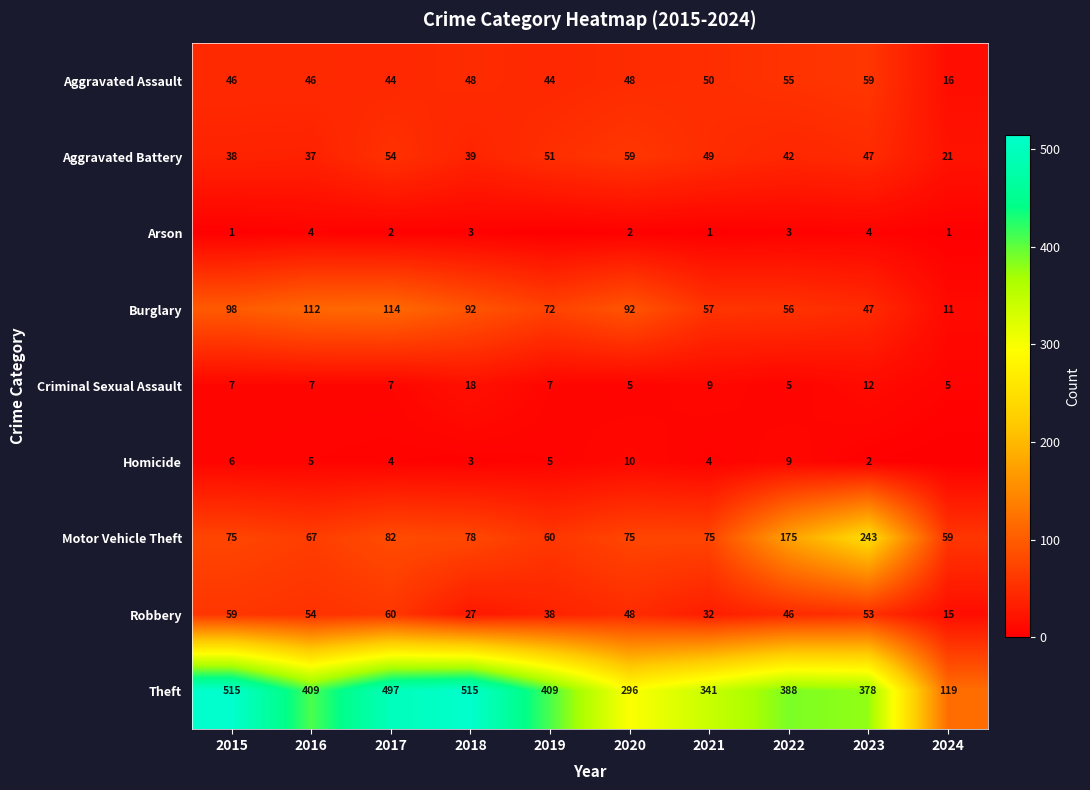

What is the difference between the maximum and second lowest values in the Theft series?

219